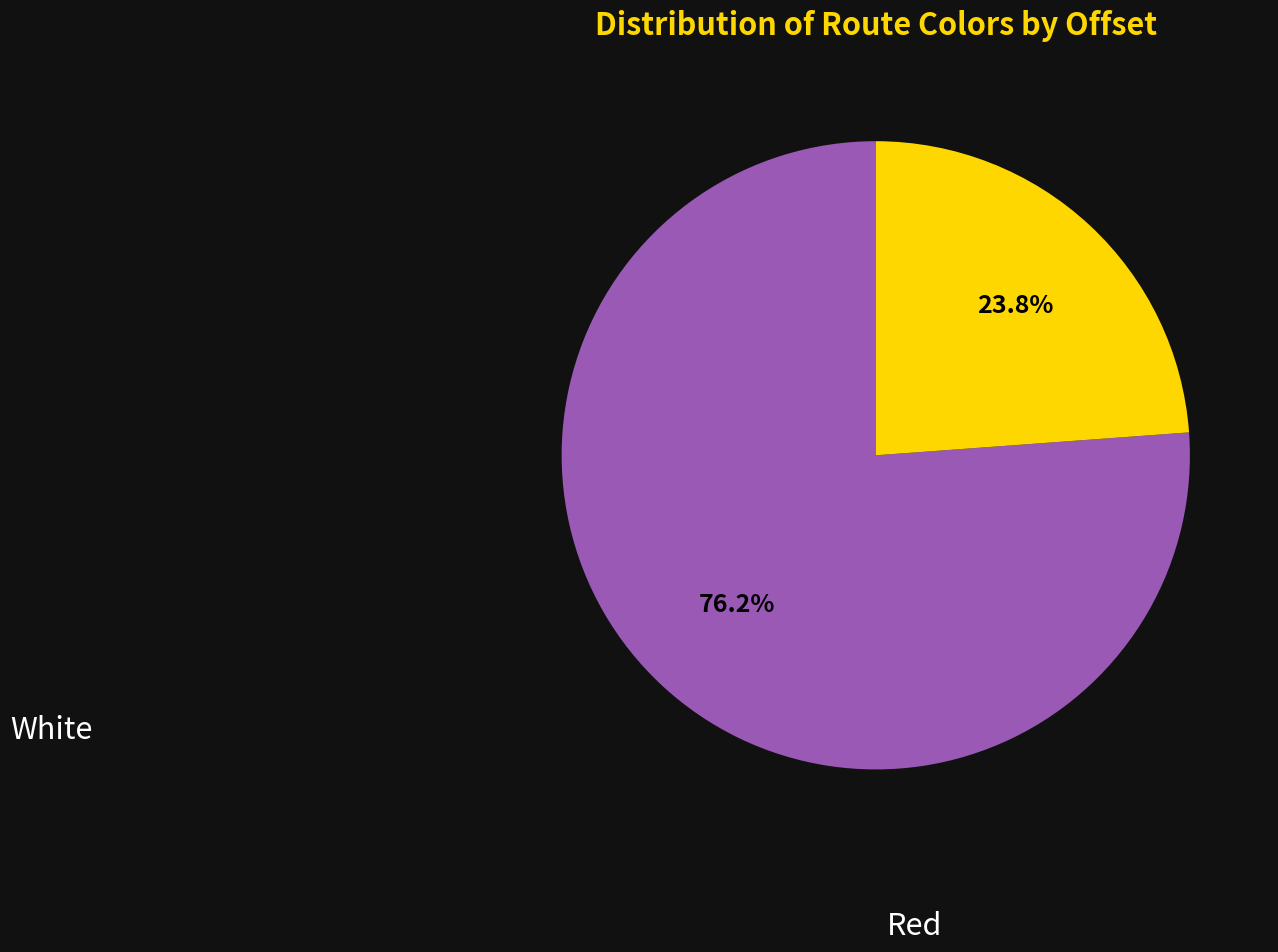

Count the number of slices in the pie.

2